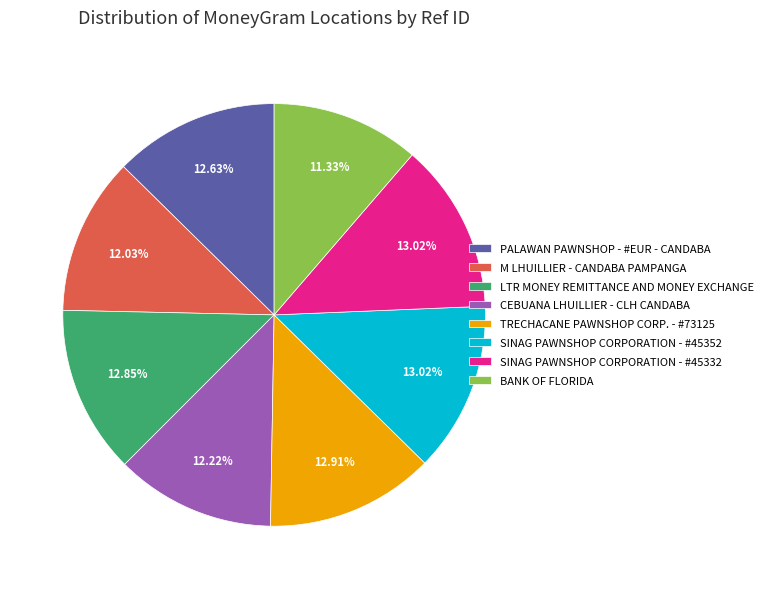

The M LHUILLIER - CANDABA PAMPANGA slice represents 1% of the pie. True or false?

False